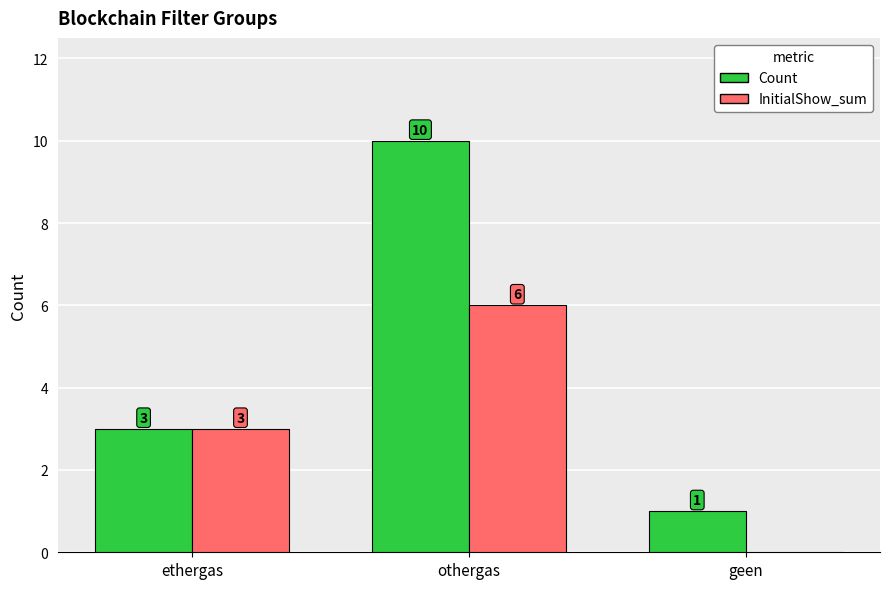

Which label corresponds to the largest value in the chart?

othergas